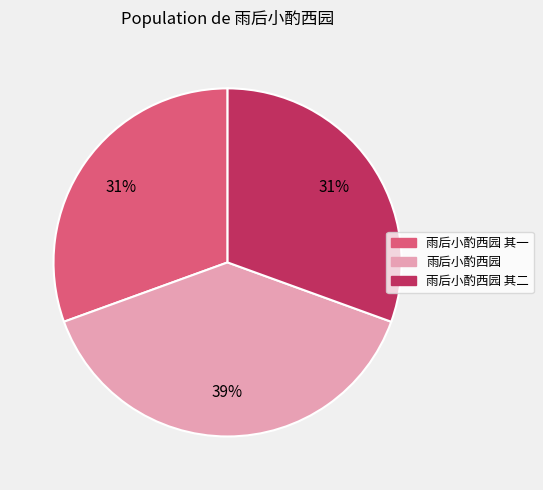

To the nearest percent, what is the average slice percentage?

33%